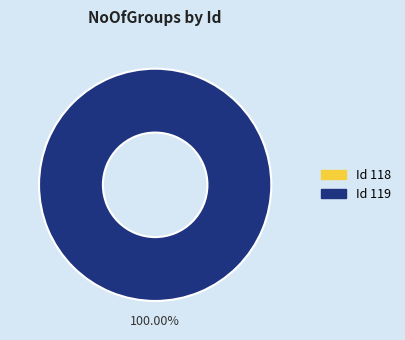

How many segments does this pie chart have?

2